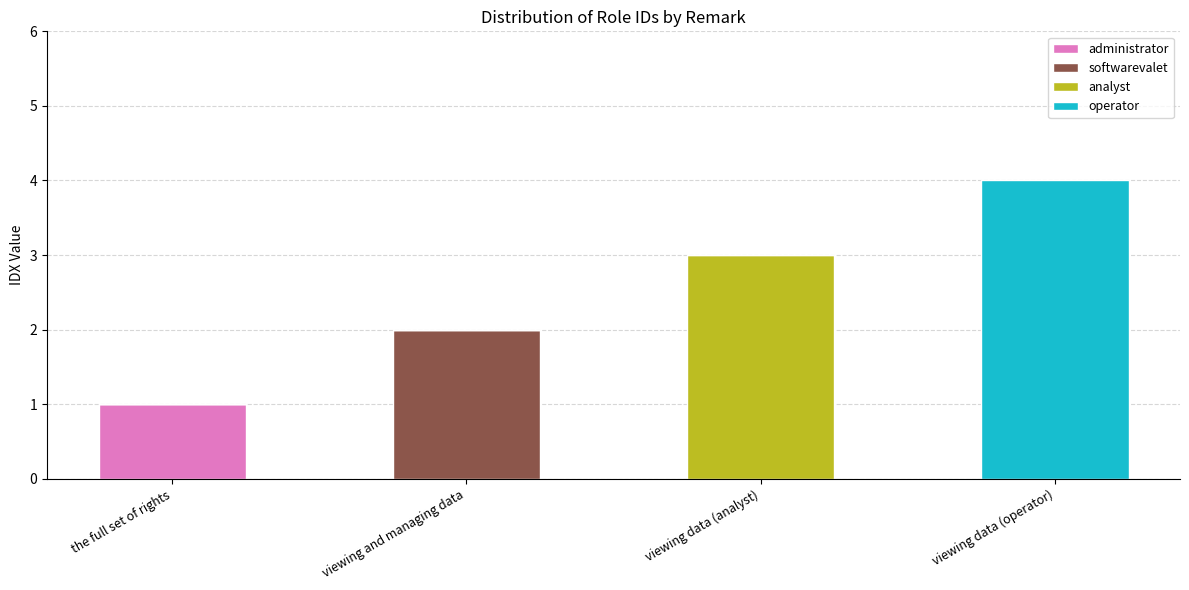

What is the total value across all series at the full set of rights?

1